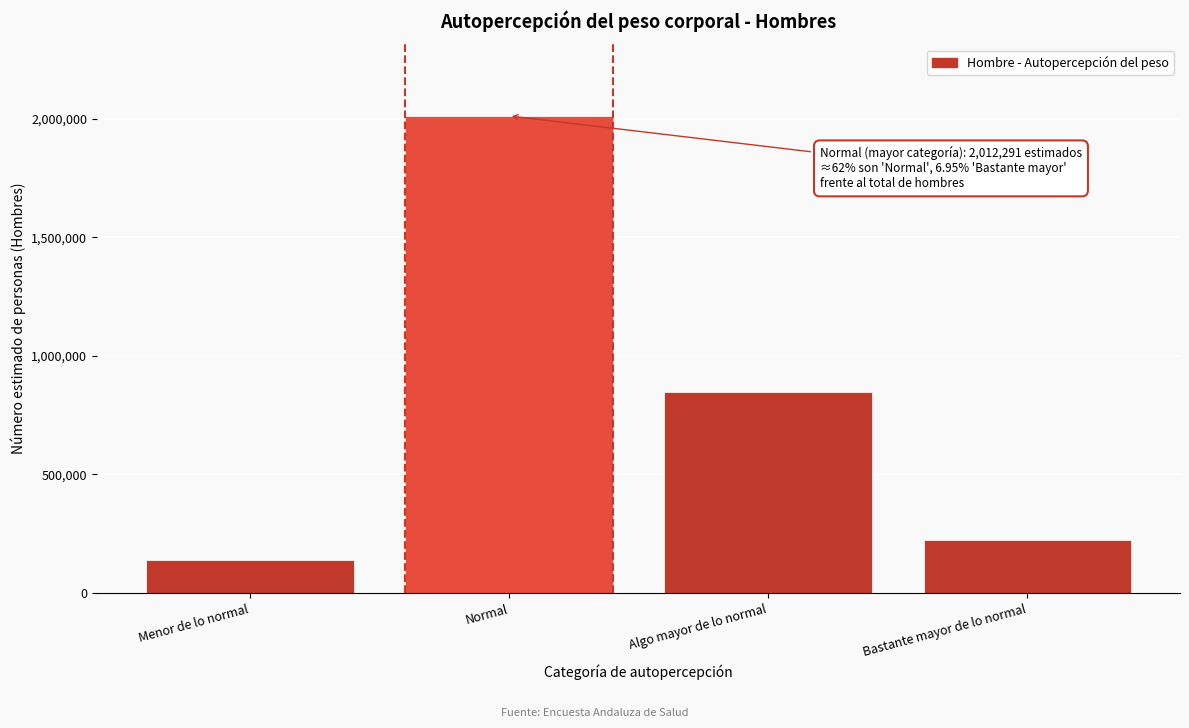

Reading left to right, what are all the values shown in this chart?

Menor de lo normal=139461	Normal=2012291	Algo mayor de lo normal=849557	Bastante mayor de lo normal=224211